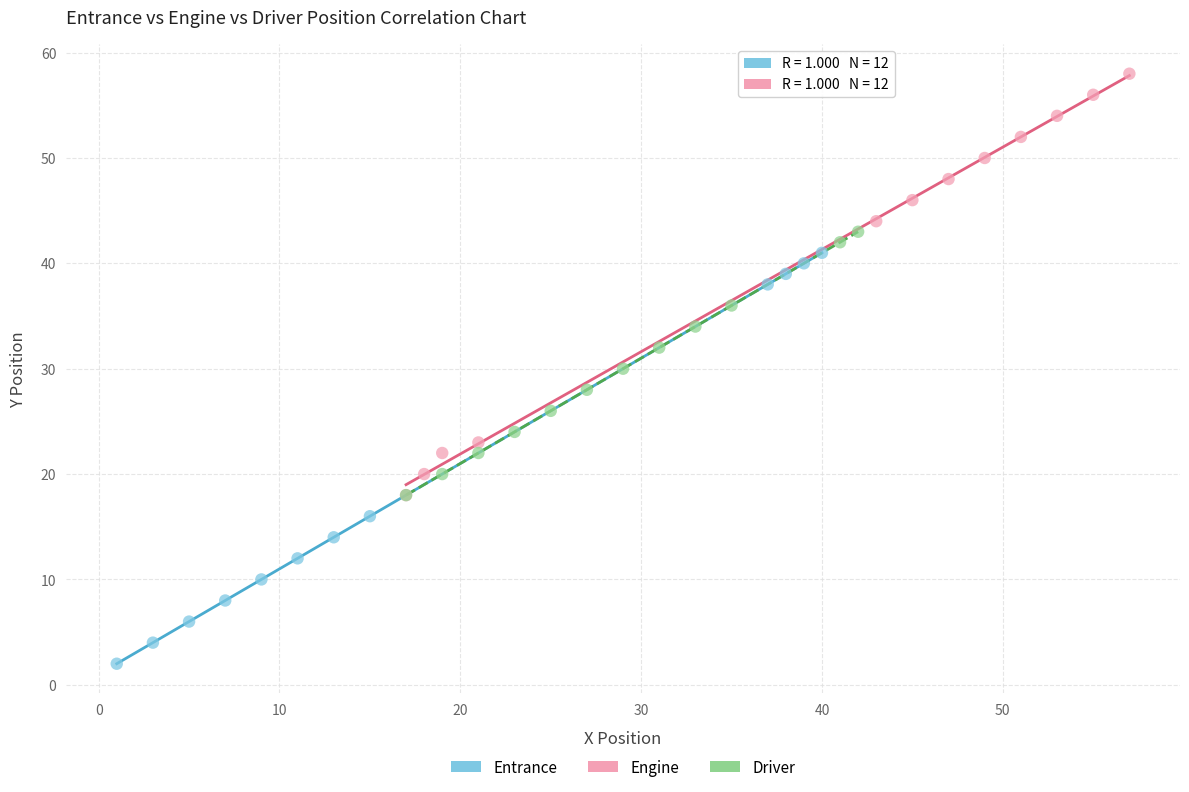

Which series reaches the maximum Y coordinate?

Engine